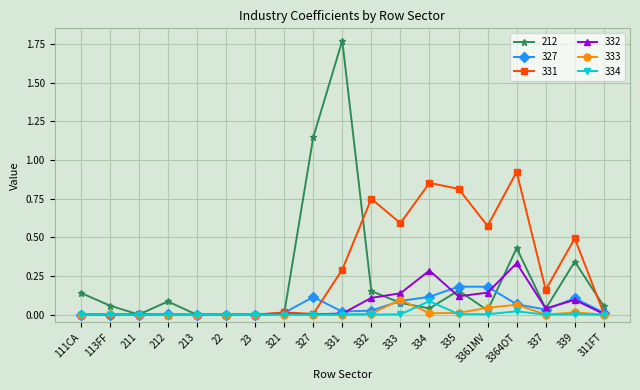

Which series has the largest total across all categories?

331